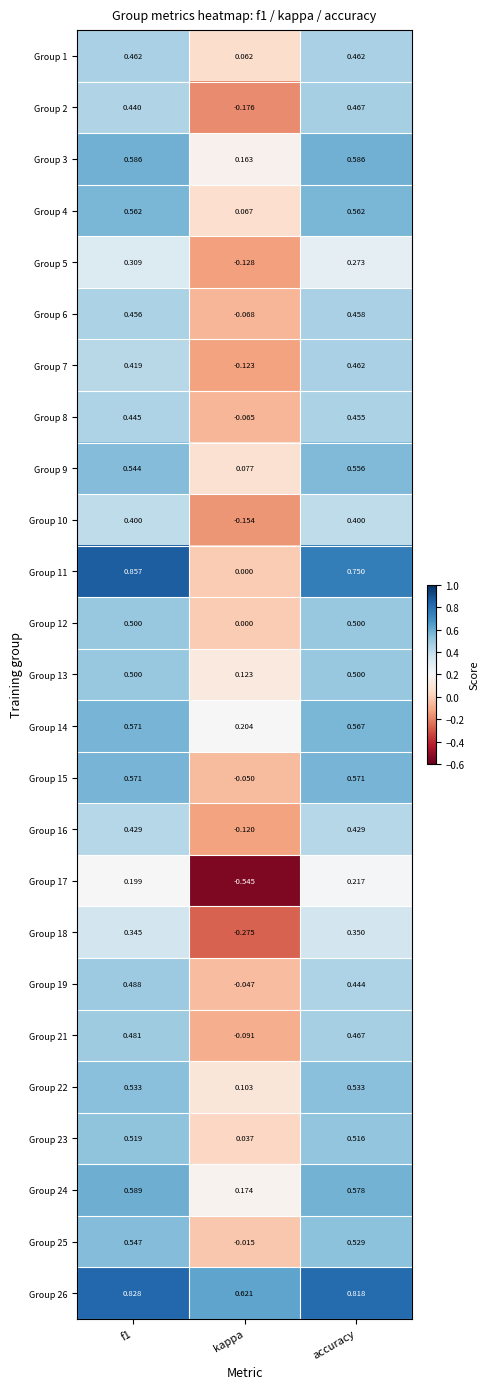

Which series has the largest range (max minus min)?

Group 11